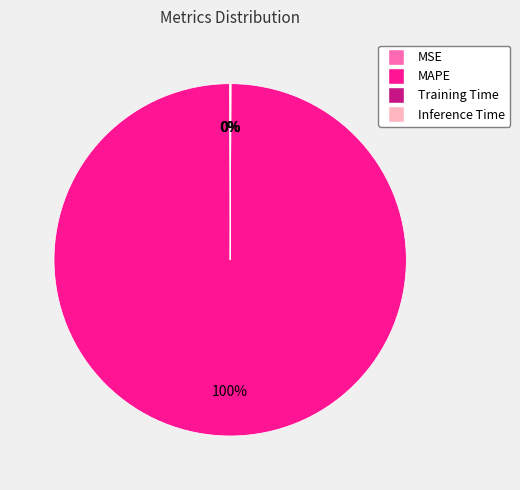

What is the largest slice in the pie chart?

MAPE